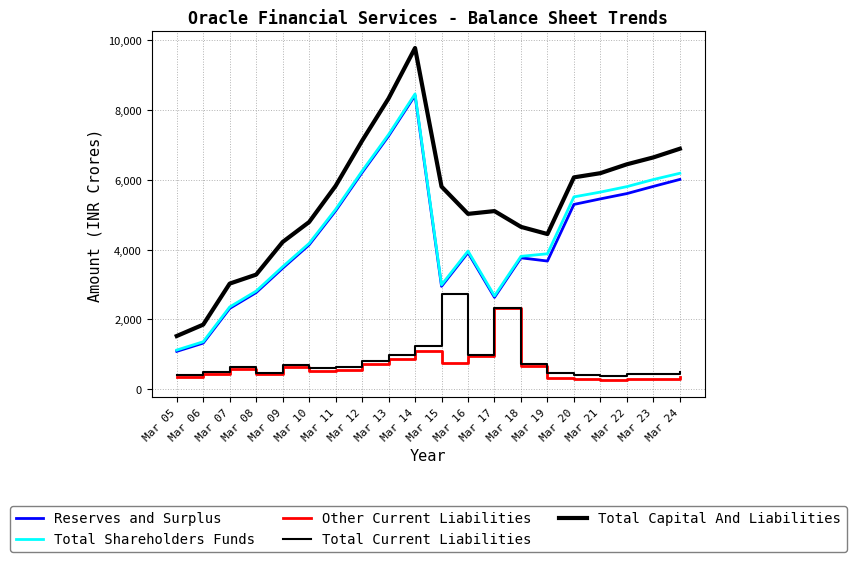

Which category has the lowest value in the Other Current Liabilities series?

Mar 21